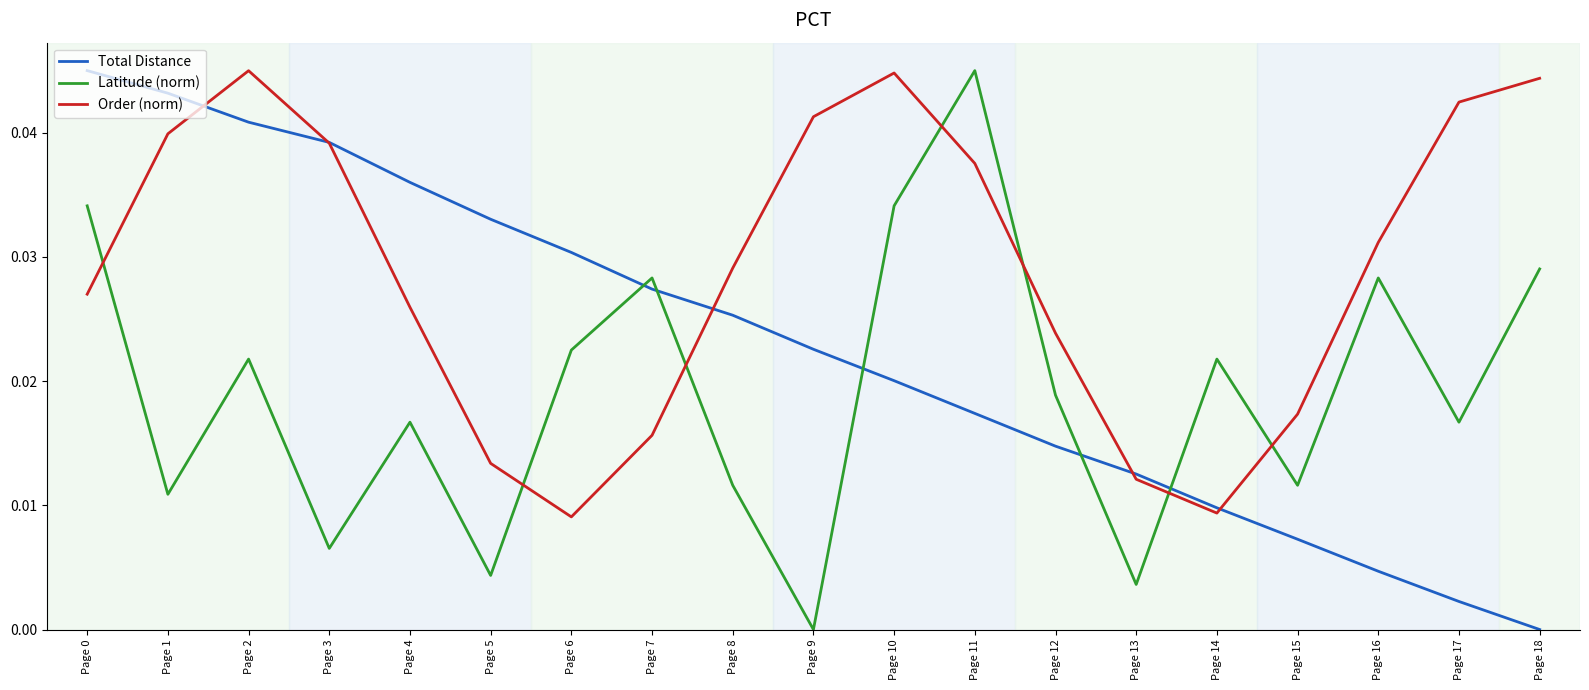

Which series has the largest total across all categories?

Order (norm)